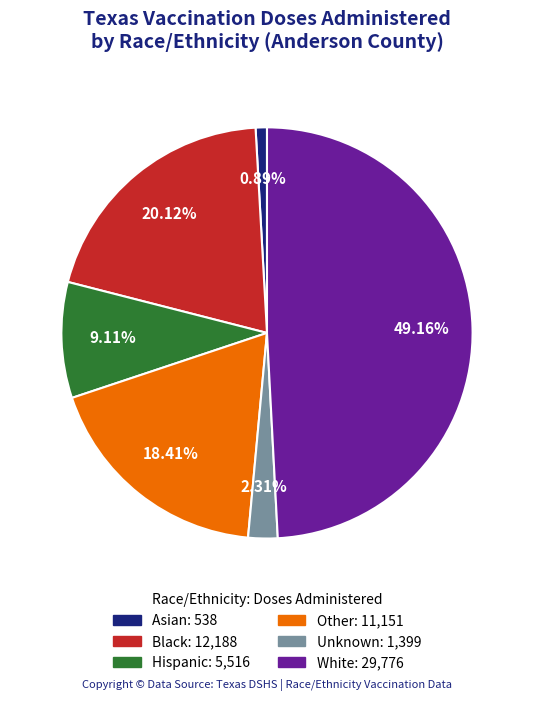

Between Black and White, which is larger?

White